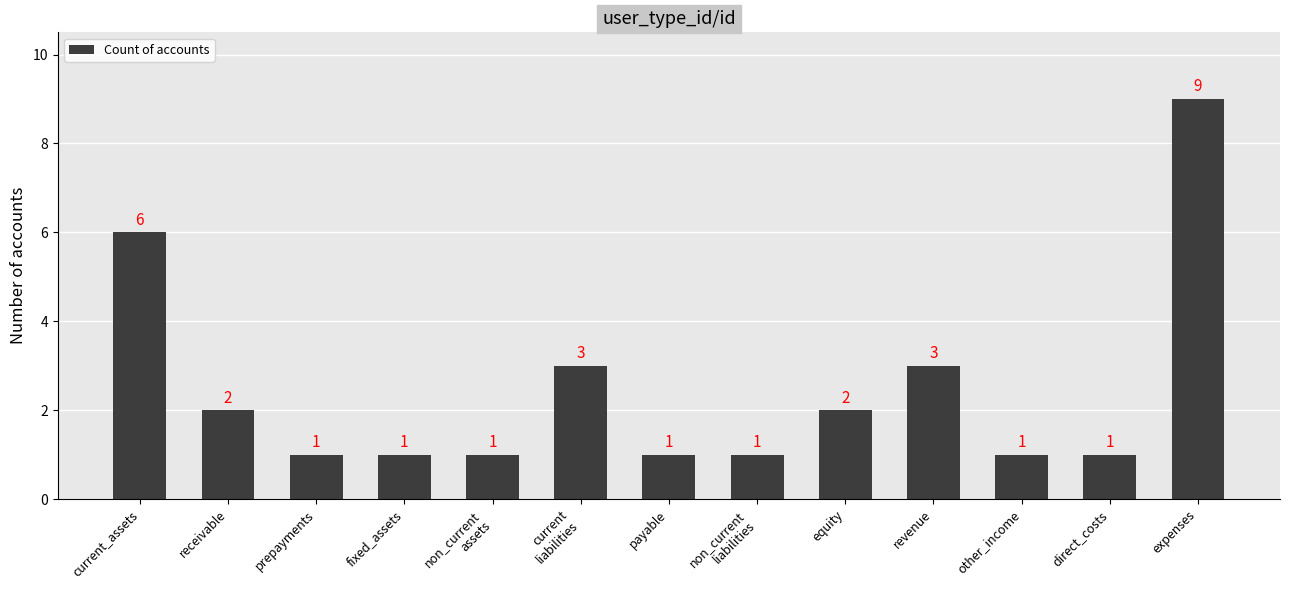

What is the difference between the second highest and minimum values?

5